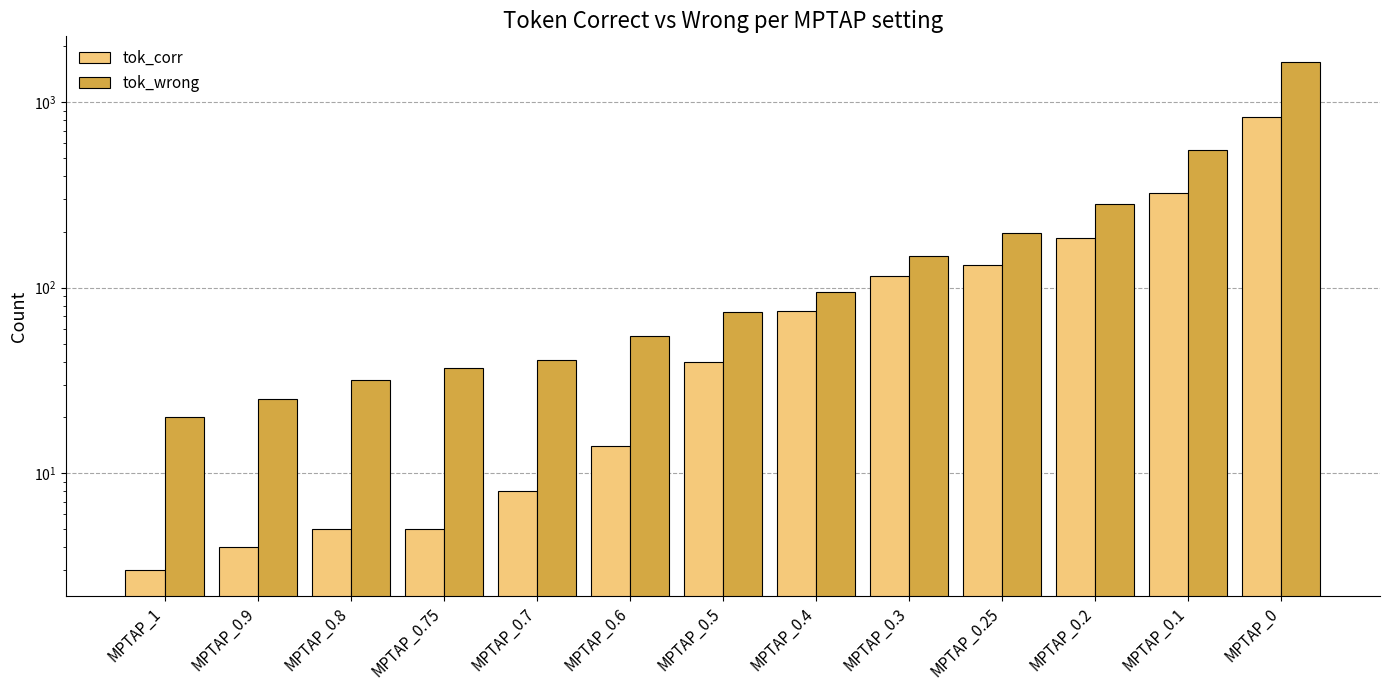

How many bars are there in total?

26